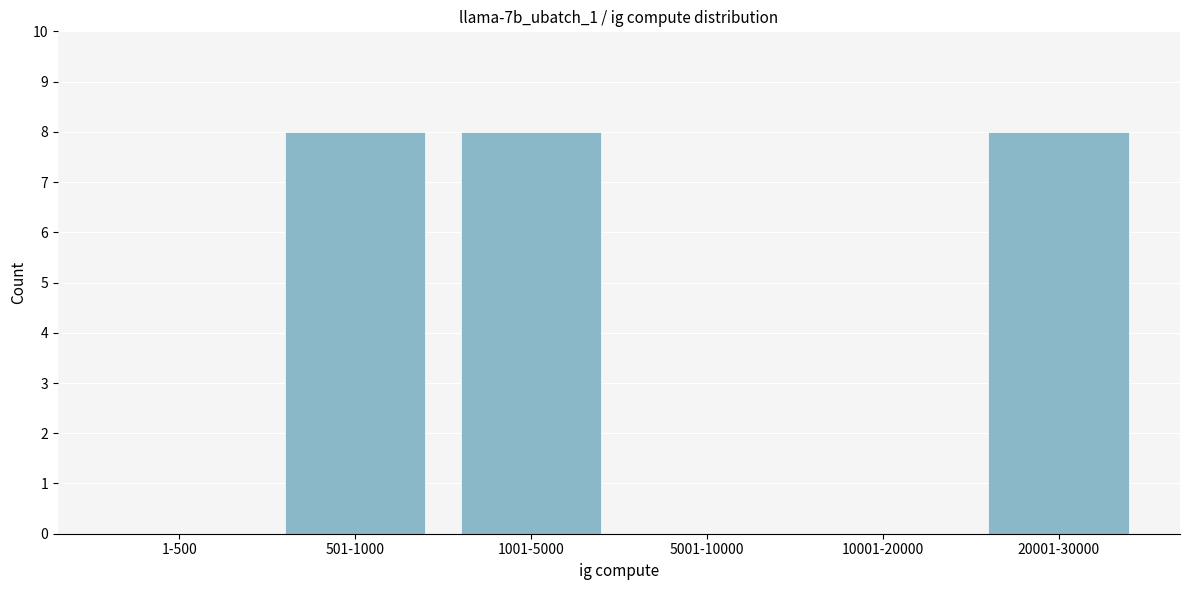

Reading right to left, what are all the values shown in this chart?

20001-30000=8	10001-20000=0	5001-10000=0	1001-5000=8	501-1000=8	1-500=0